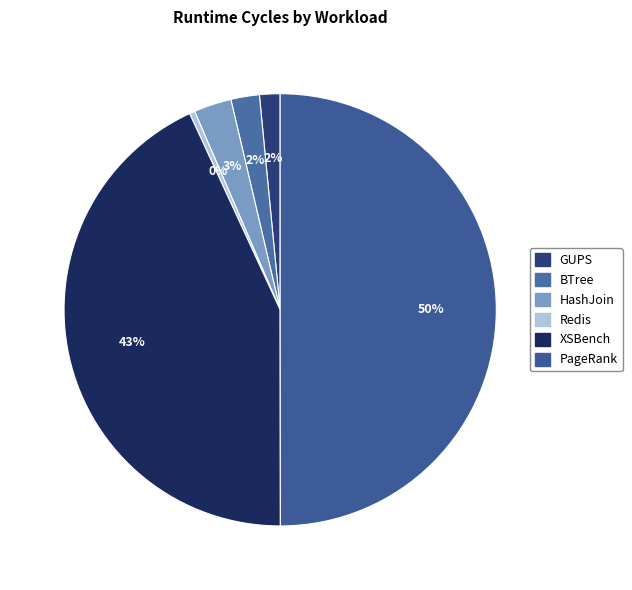

What is the change in value from XSBench to PageRank?

+2024731655909